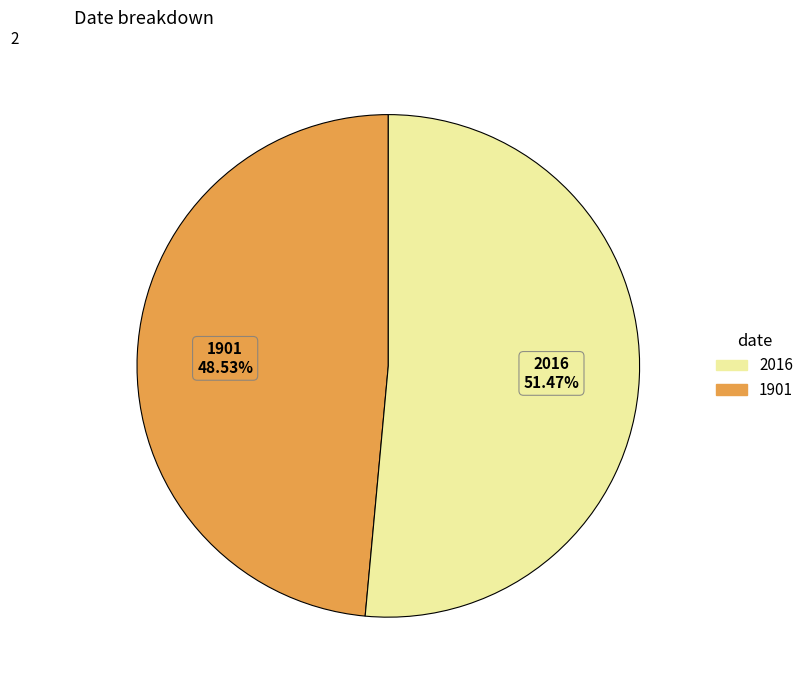

True or false: 2016 accounts for 58% of the total.

False